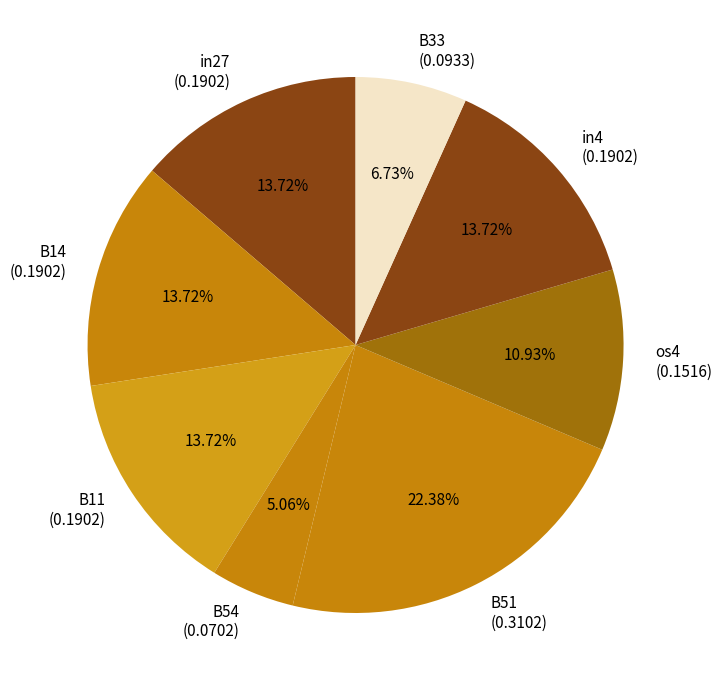

Which category has the smallest portion of the pie?

B54